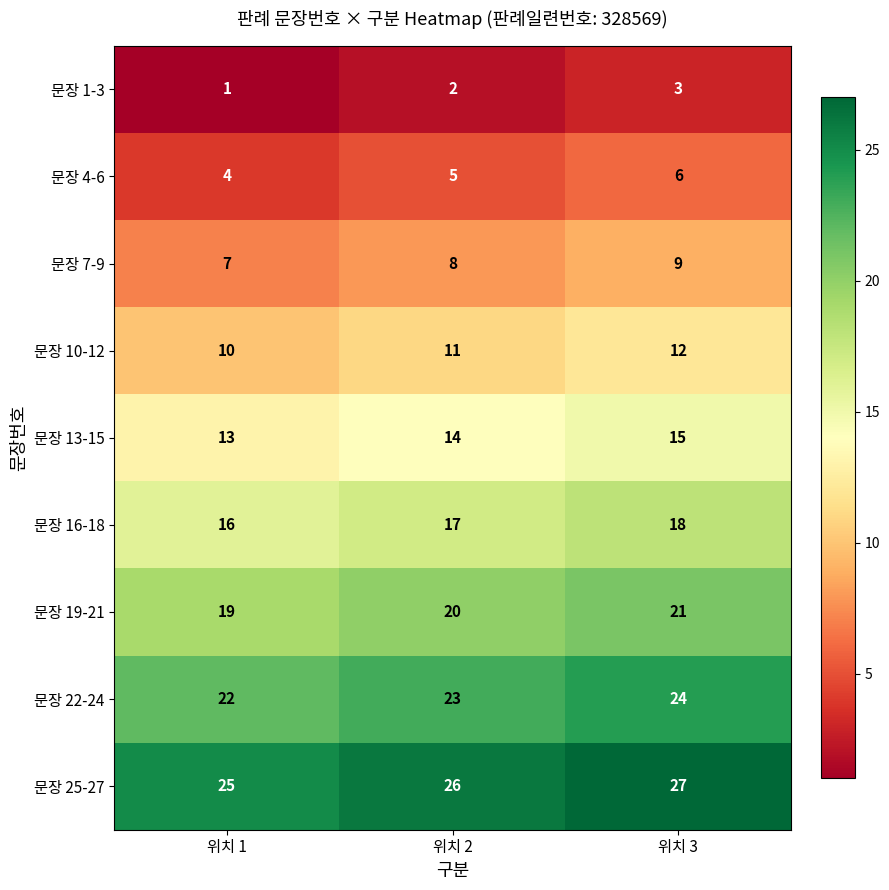

At how many categories does at least one series exceed 12?

3